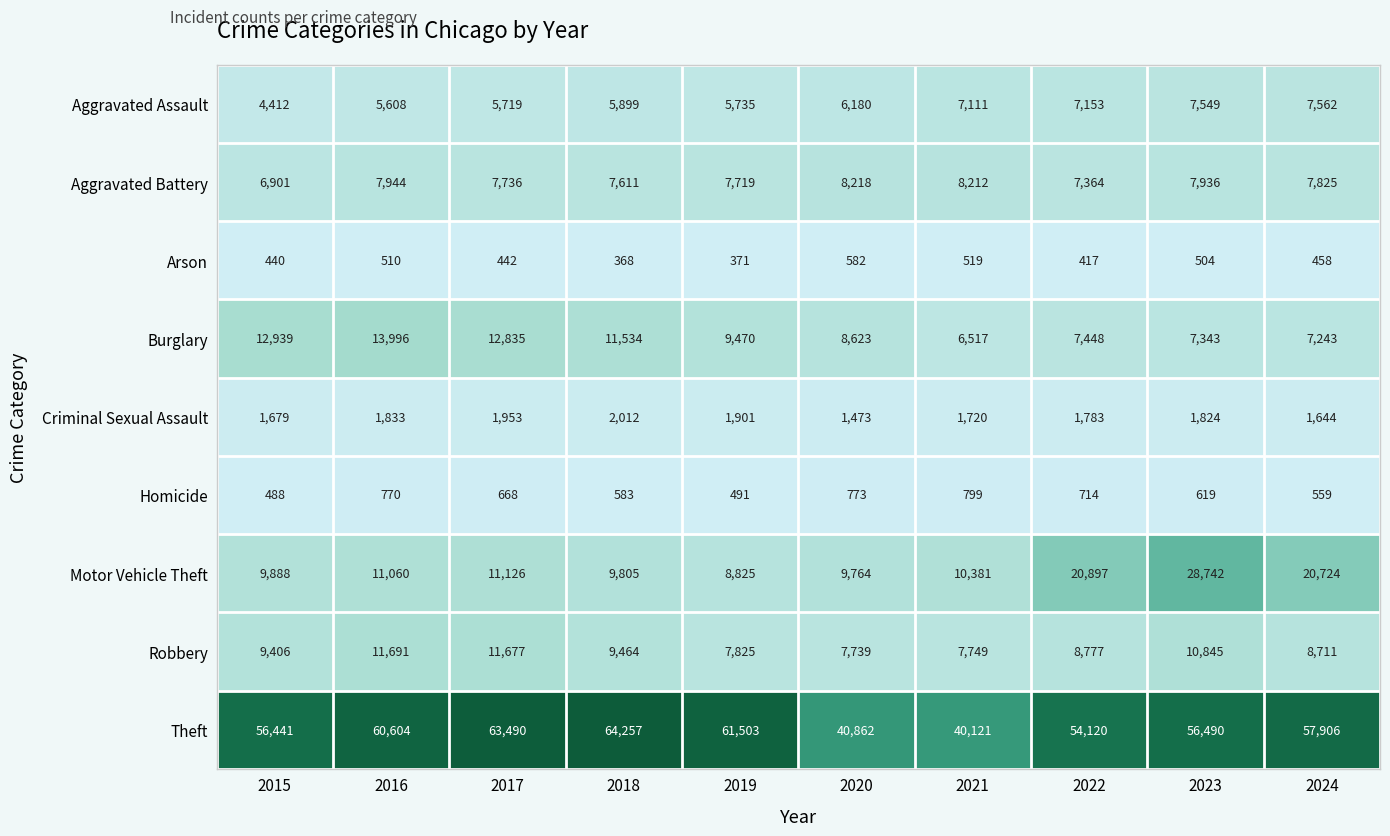

Which series has the largest total across all categories?

Theft